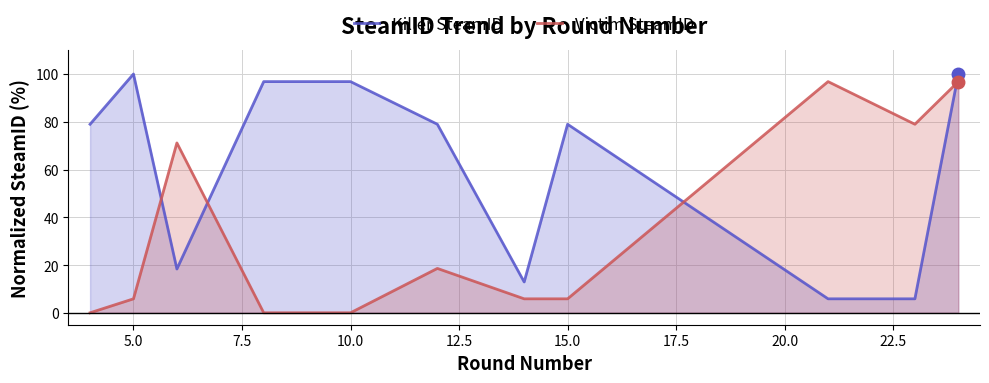

Does the chart have visible grid lines?

Yes